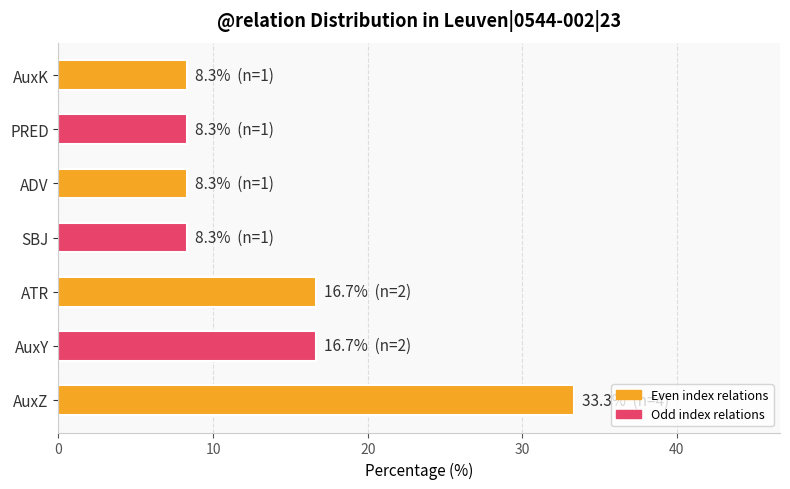

Read the value at PRED.

8.3